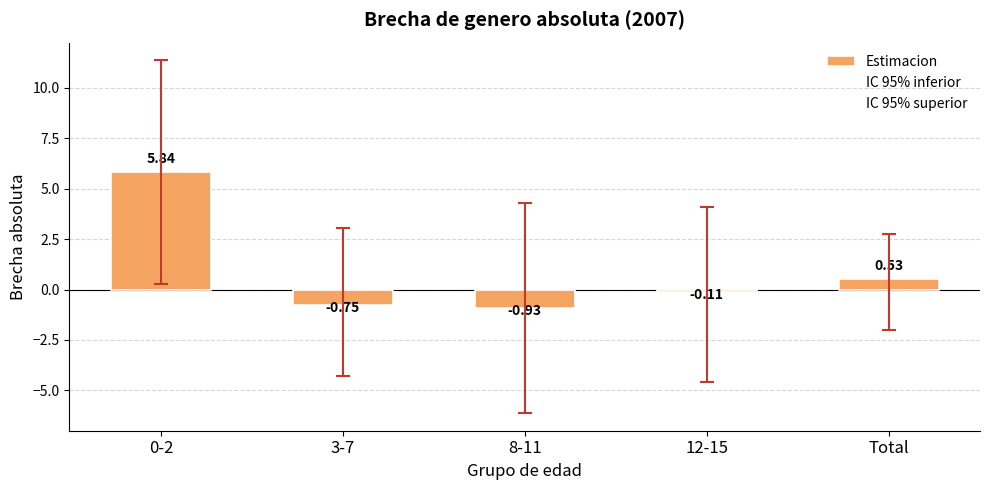

Reading left to right, what are all the values shown in this chart?

Estimacion: 0-2=5.8	3-7=-0.7	8-11=-0.9	12-15=-0.1	Total=0.5
IC 95% inferior: 0-2=0.3	3-7=-4.3	8-11=-6.1	12-15=-4.6	Total=-2.0
IC 95% superior: 0-2=11.4	3-7=3.1	8-11=4.3	12-15=4.1	Total=2.8